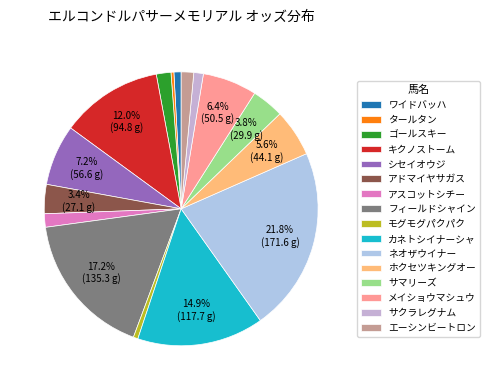

Combined, what portion of the pie is キクノストーム and サマリーズ?

15.8%